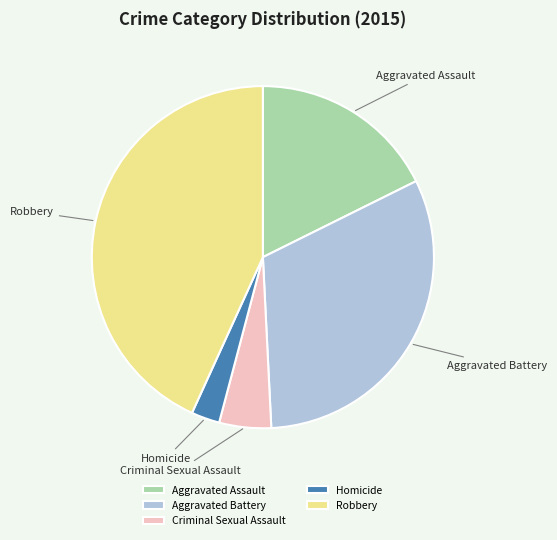

Combined, do Homicide and Aggravated Assault account for over 50%?

No